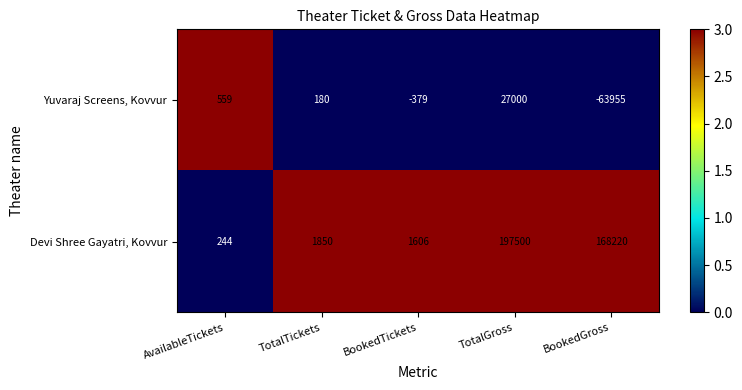

Rank the series by their maximum value, from highest to lowest.

Devi Shree Gayatri, Kovvur, Yuvaraj Screens, Kovvur